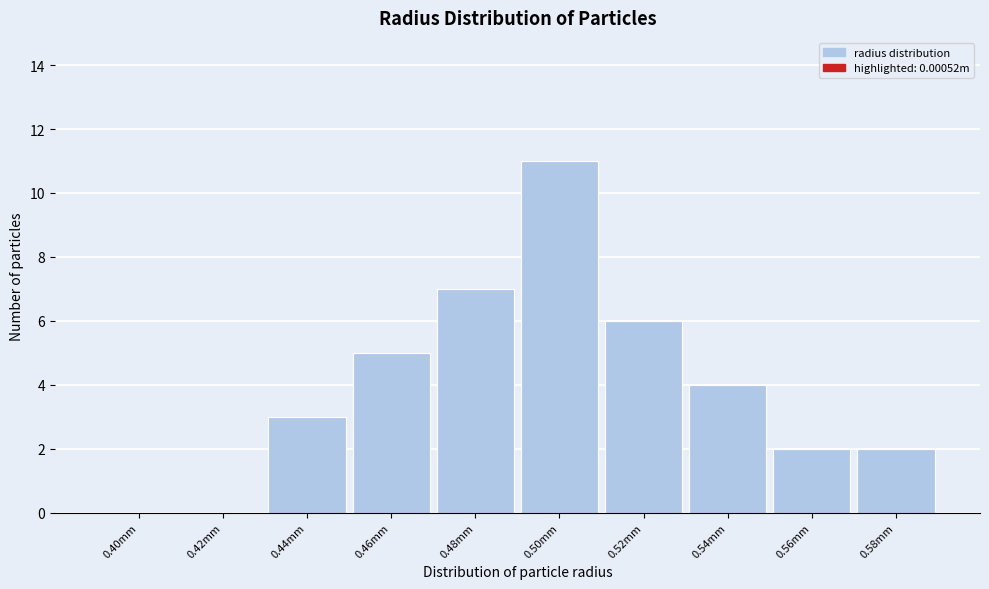

Reading left to right, extract all data points from this chart.

0.40mm=0	0.42mm=0	0.44mm=3	0.46mm=5	0.48mm=7	0.50mm=11	0.52mm=6	0.54mm=4	0.56mm=2	0.58mm=2